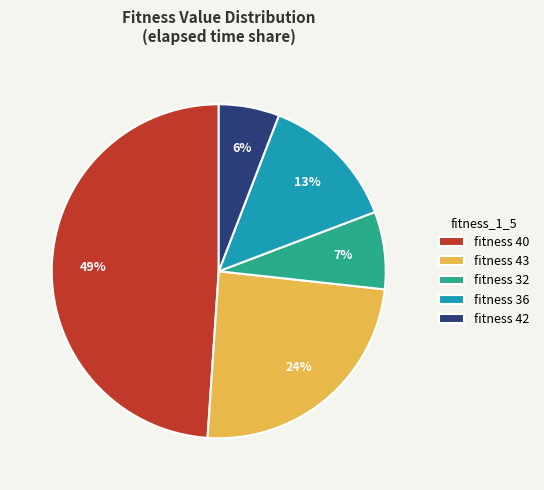

What percentage is the fitness 36 slice, to the nearest percent?

13%